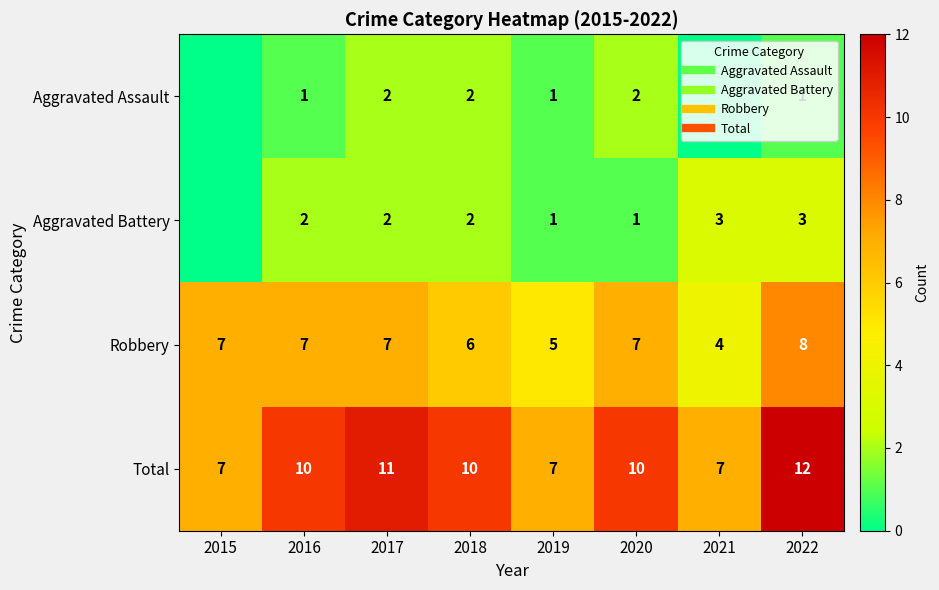

At 2018, list the series in order from smallest to largest.

Aggravated Assault, Aggravated Battery, Robbery, Total